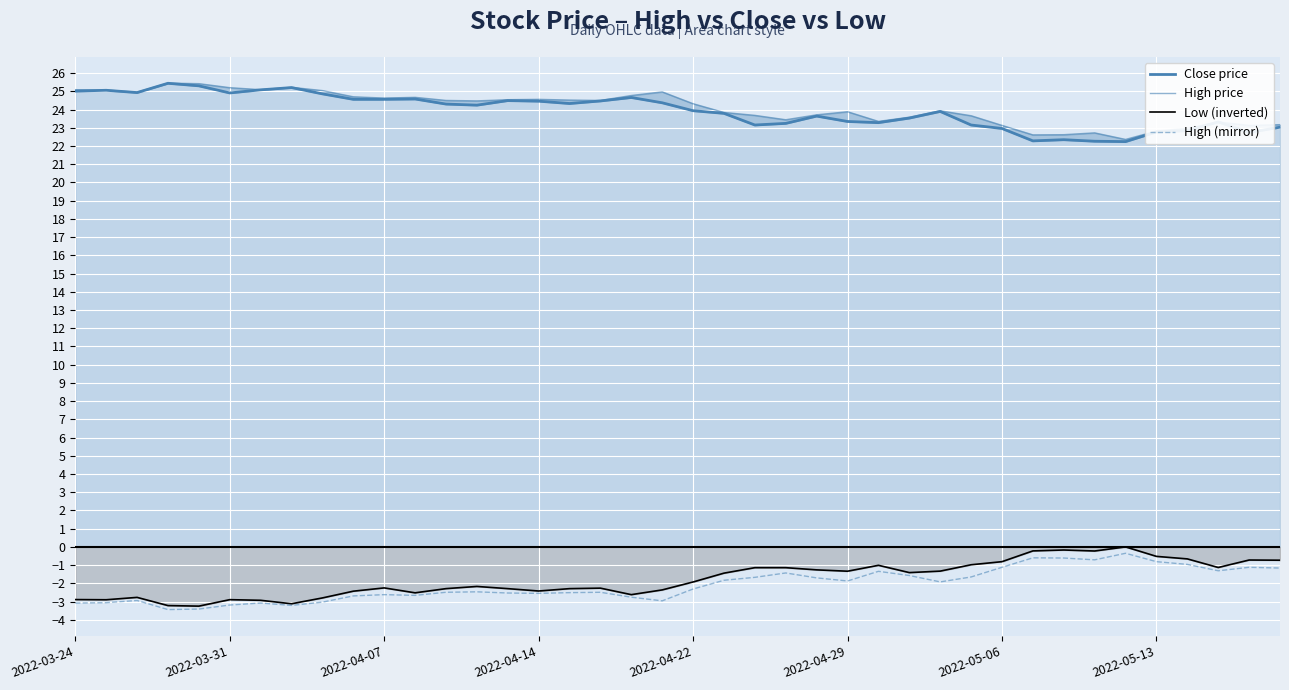

What is the difference between the highest and lowest values at 28?

25.8